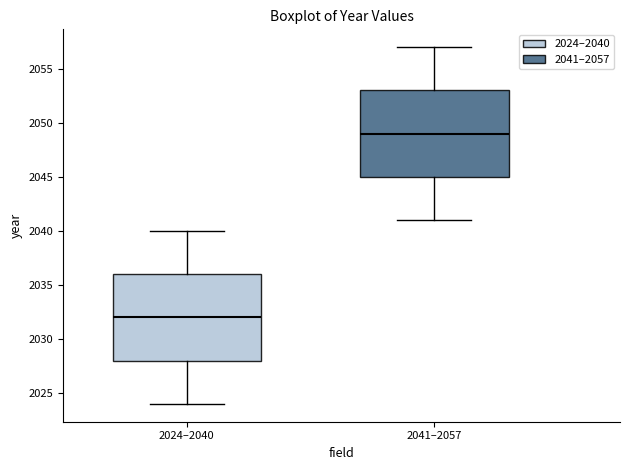

Where is the lower edge of the box for 2024–2040 on the y-axis? The values are not printed on the chart, so give them approximately, as read against the axis.

2028